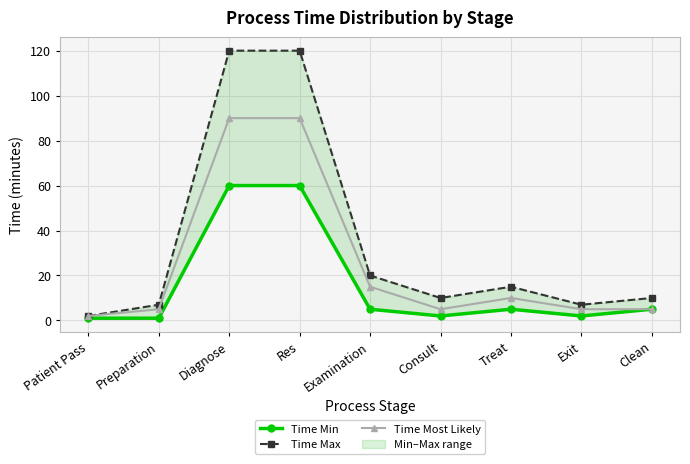

How many data points in Time Most Likely are above 5?

4